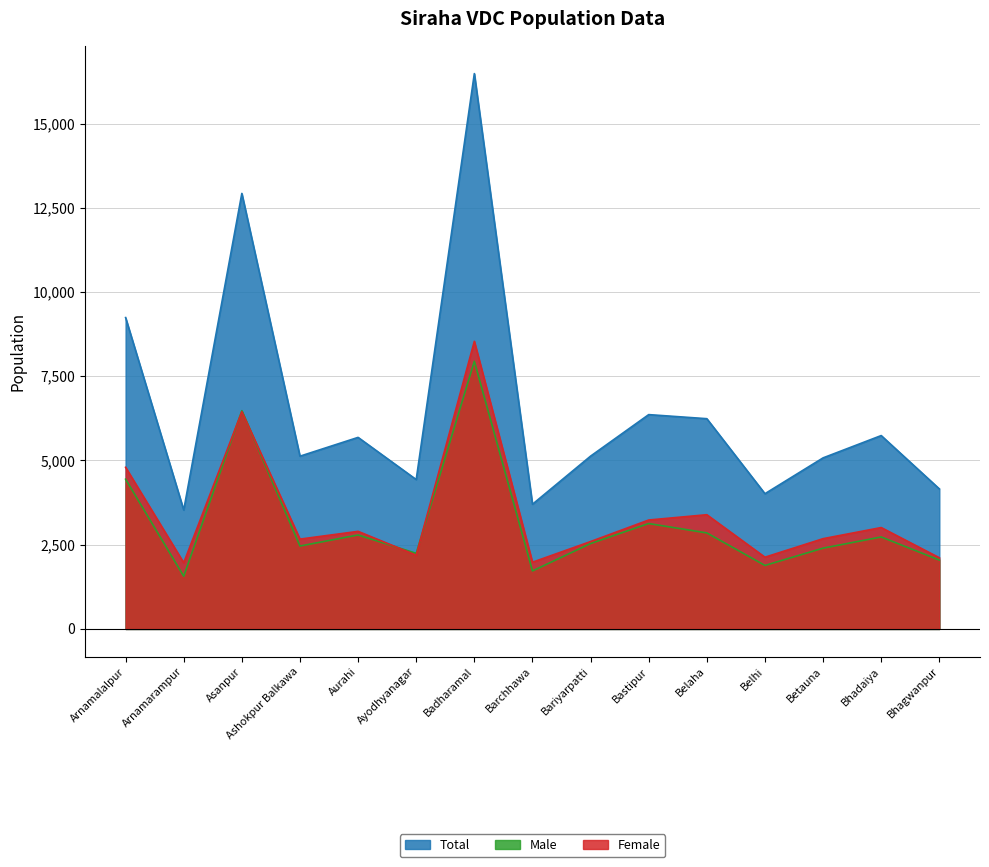

The Male series shows 2398 at Betauna. True or false?

True